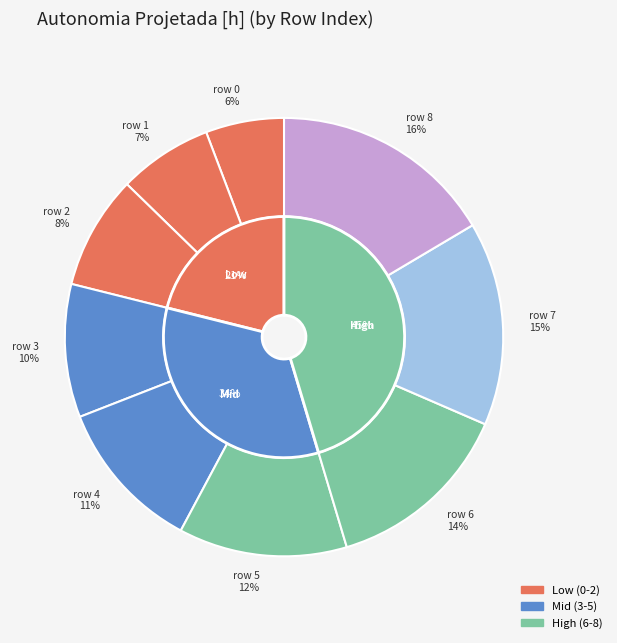

What is the largest slice in the pie chart?

8